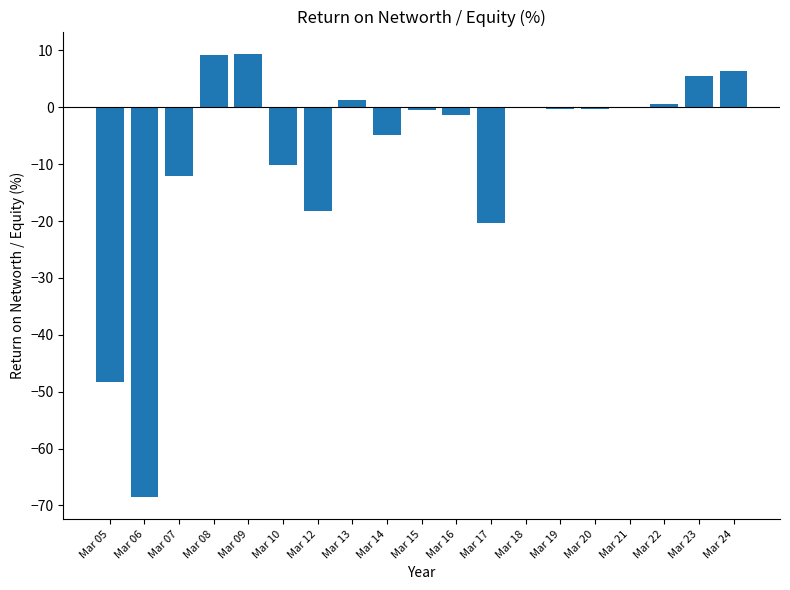

What is the greatest value displayed?

9.4